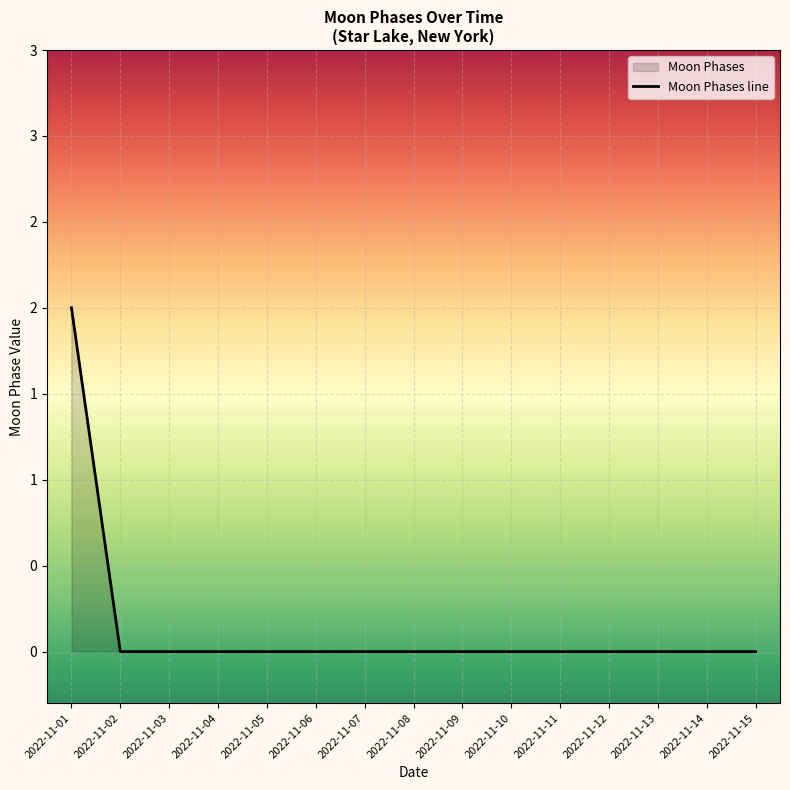

Rank the categories by value from lowest to highest.

2022-11-02, 2022-11-03, 2022-11-04, 2022-11-05, 2022-11-06, 2022-11-07, 2022-11-08, 2022-11-09, 2022-11-10, 2022-11-11, 2022-11-12, 2022-11-13, 2022-11-14, 2022-11-15, 2022-11-01